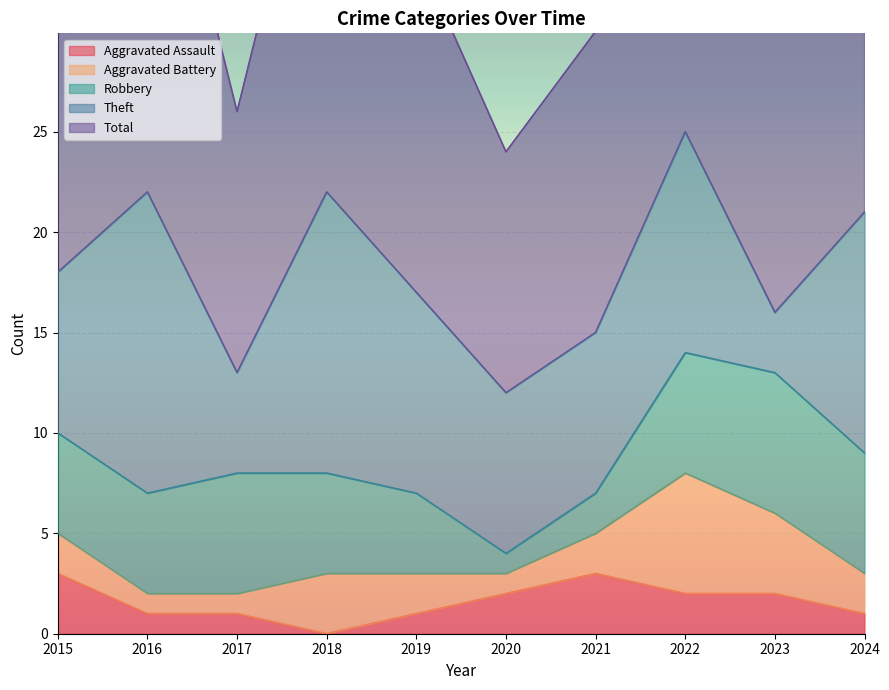

Rank the series at 2018 from highest to lowest value.

Total, Theft, Robbery, Aggravated Battery, Aggravated Assault